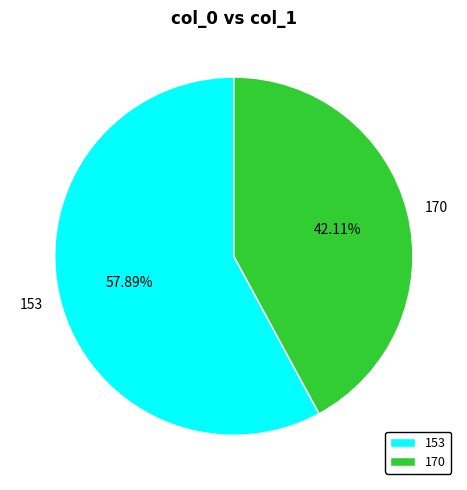

Approximately how many times larger is the value at 170 compared to 153?

0.7